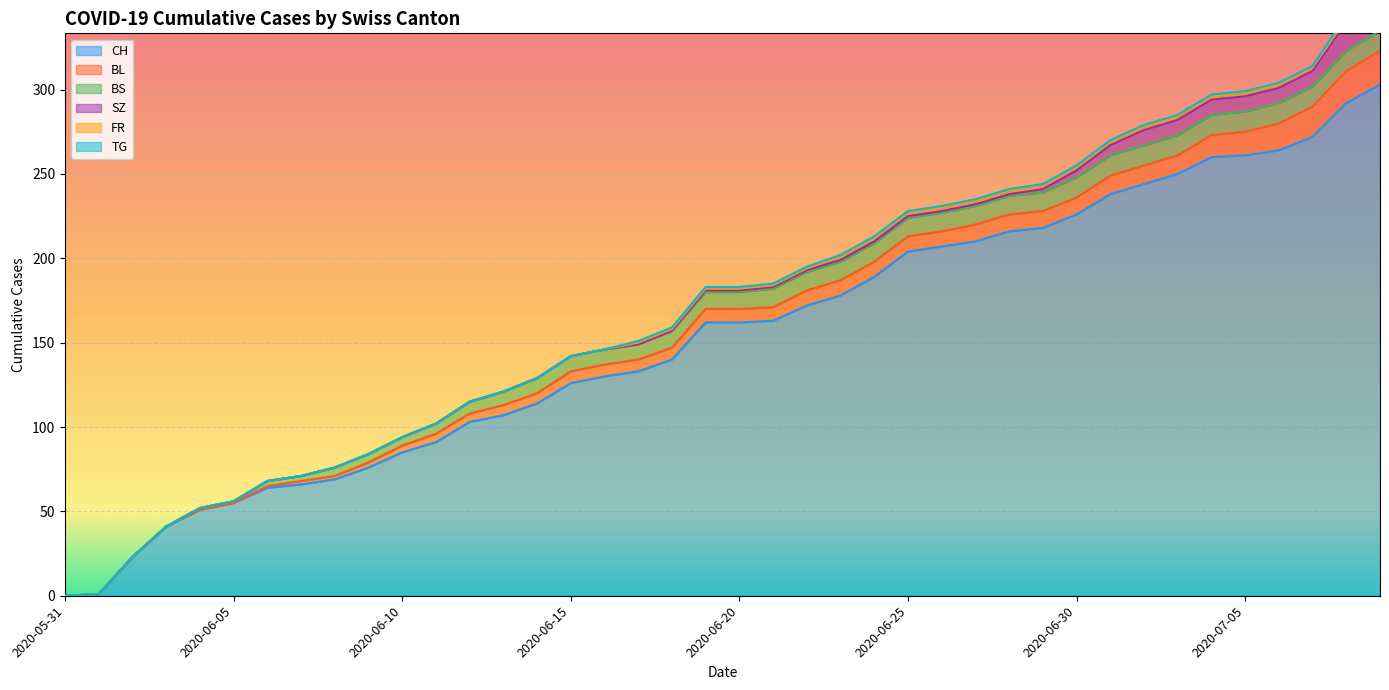

Is the value of BS at 2020-06-14 greater than the value of CH at 2020-06-04?

No